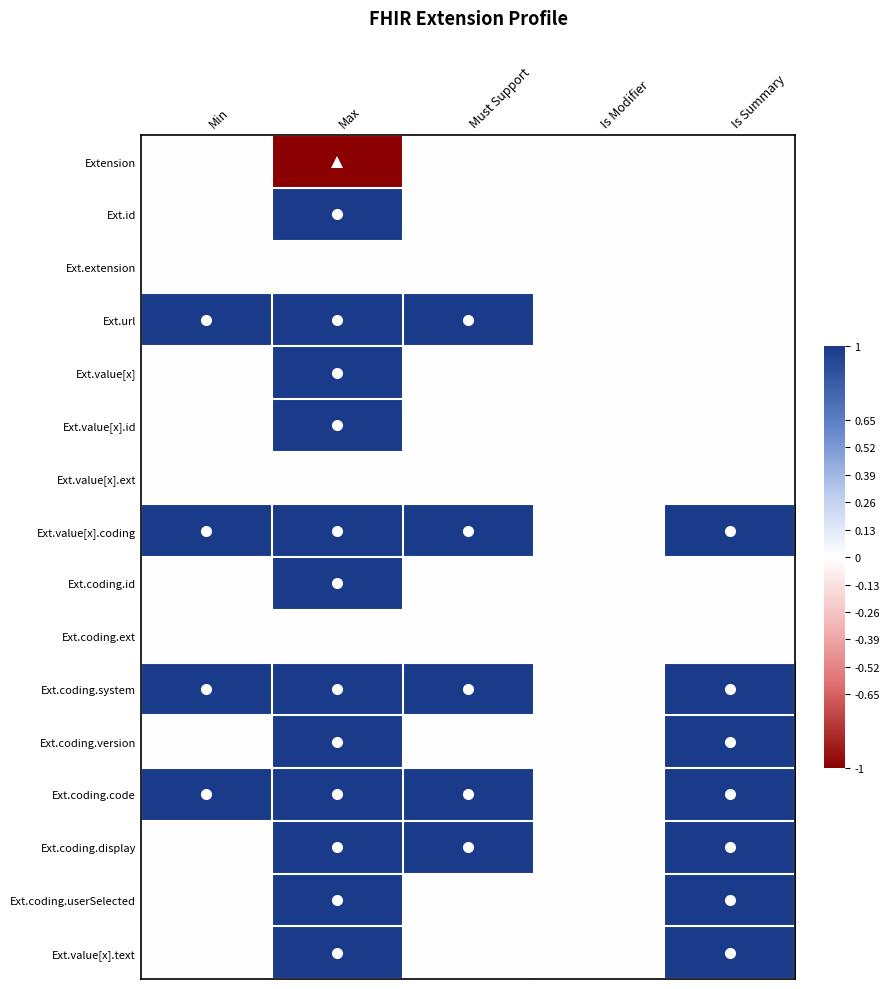

Between Is Modifier and Must Support, which is larger?

Is Modifier